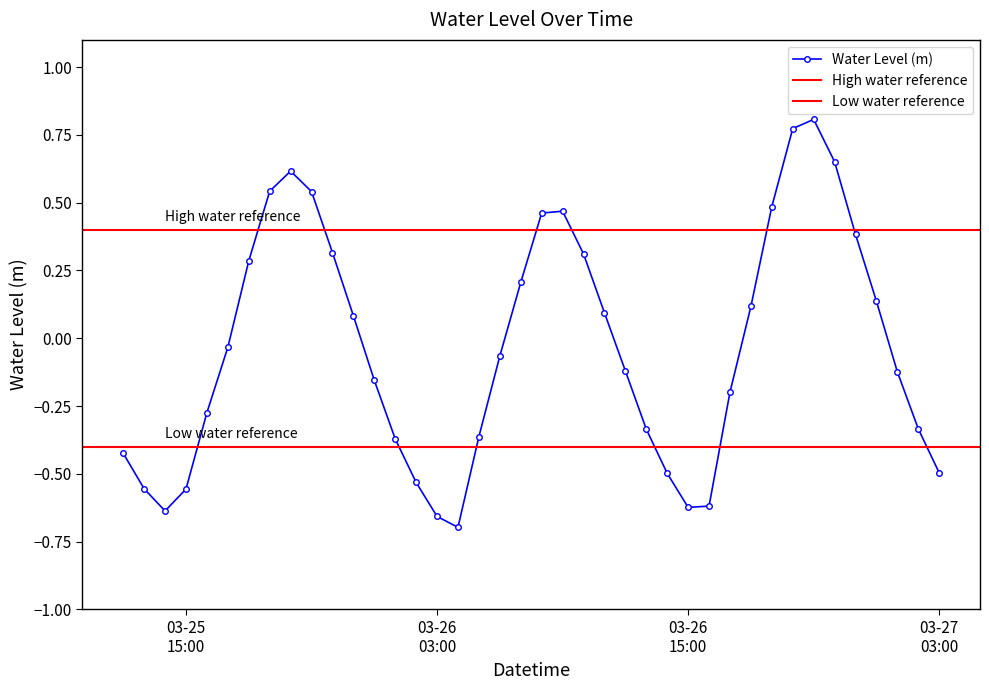

How many positive values are there?

18